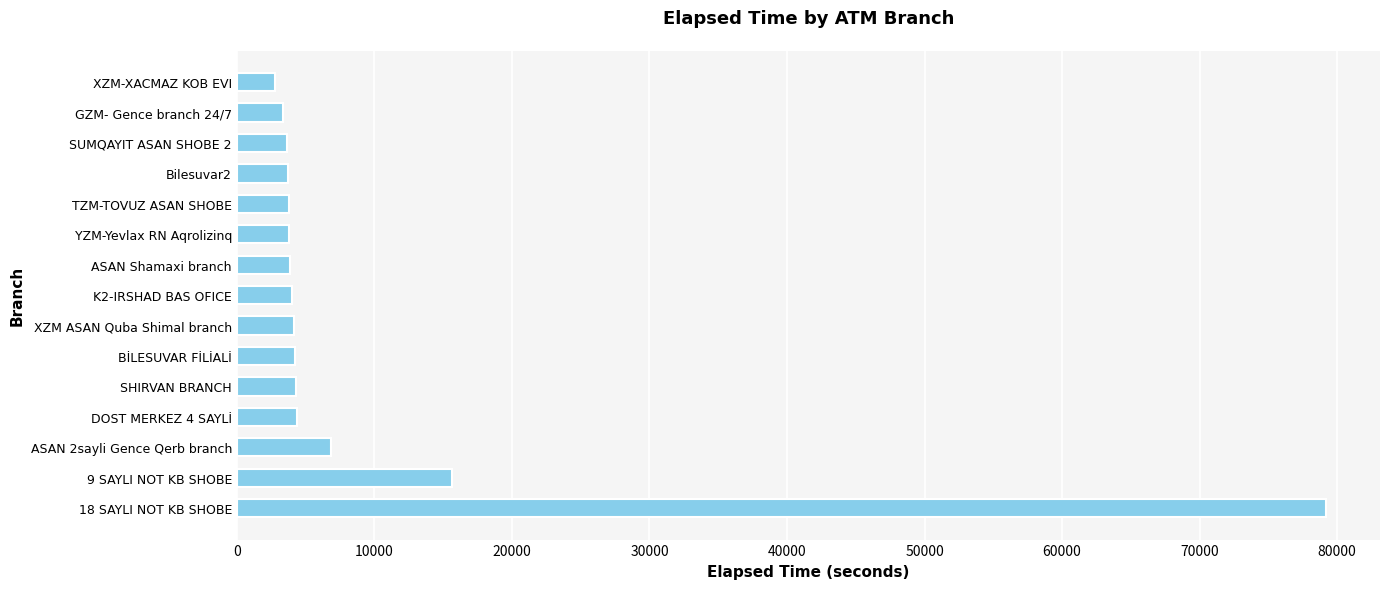

At which label is the value closest to 40964?

9 SAYLI NOT KB SHOBE